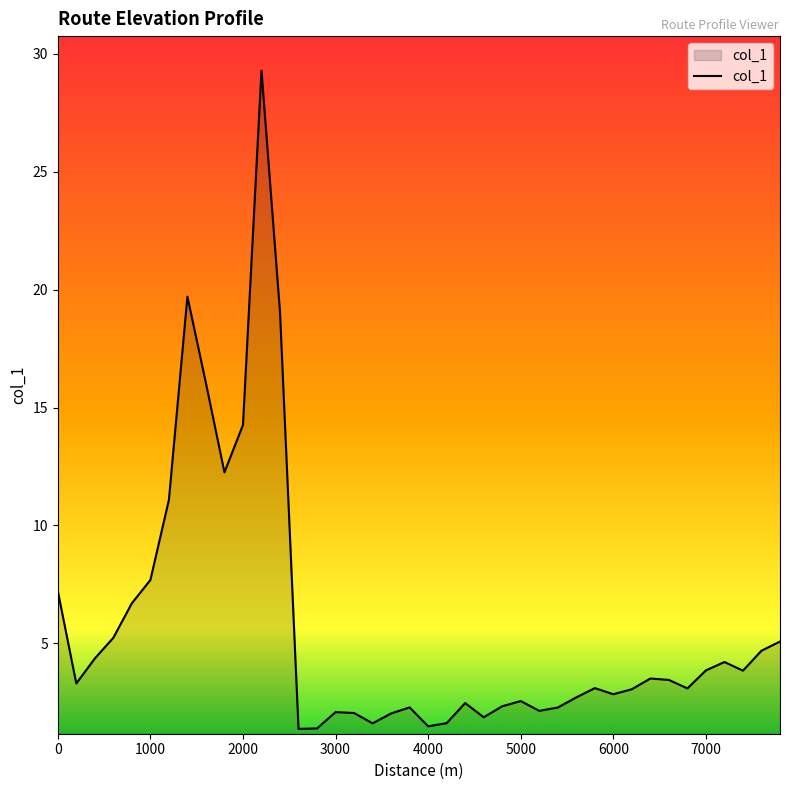

What is the difference between the maximum and minimum values?

27.9